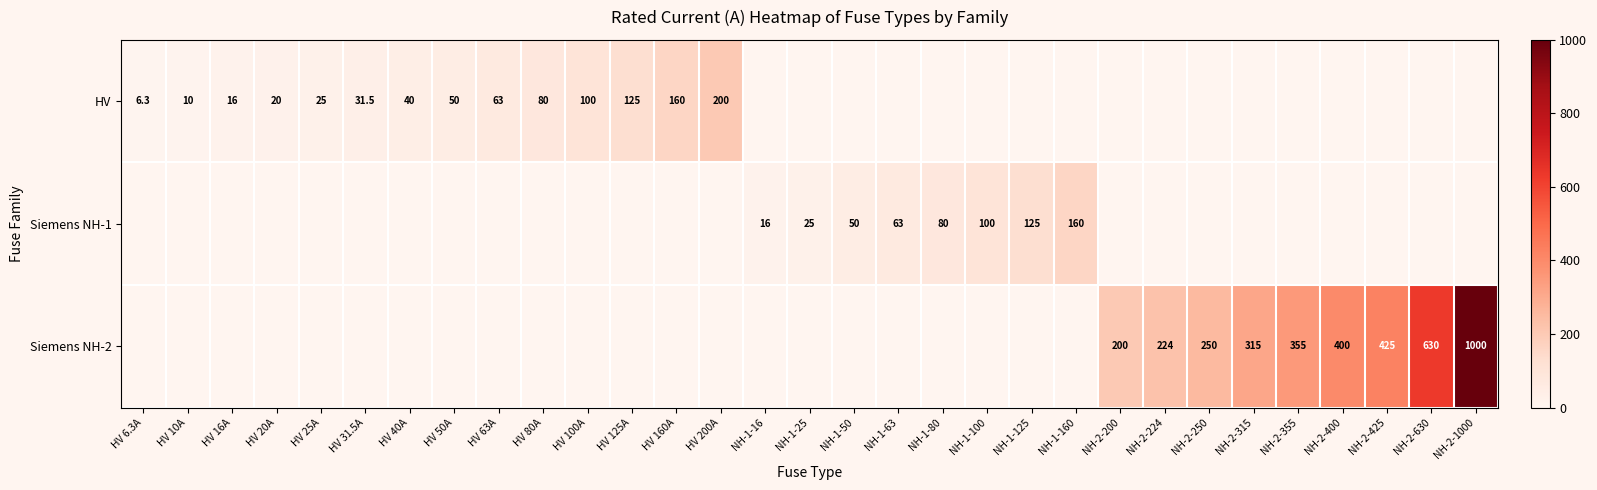

The Siemens NH-2 series shows 48.7 at NH-2-224. True or false?

False